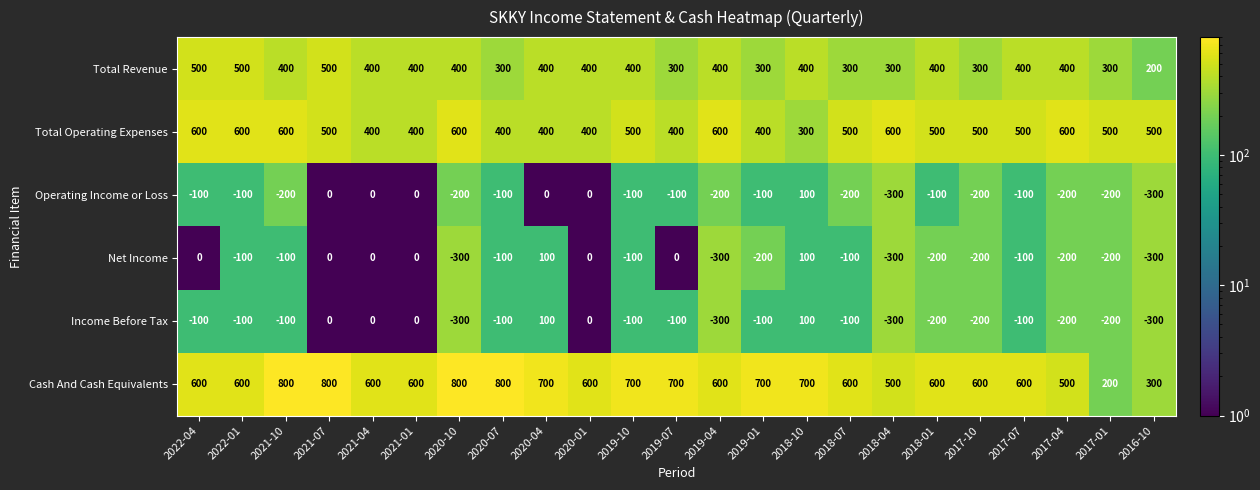

What is the highest value of the Net Income series?

100